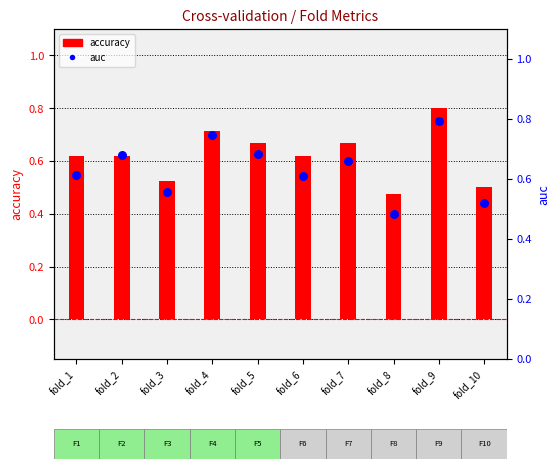

Which series has the widest spread of Y values?

accuracy